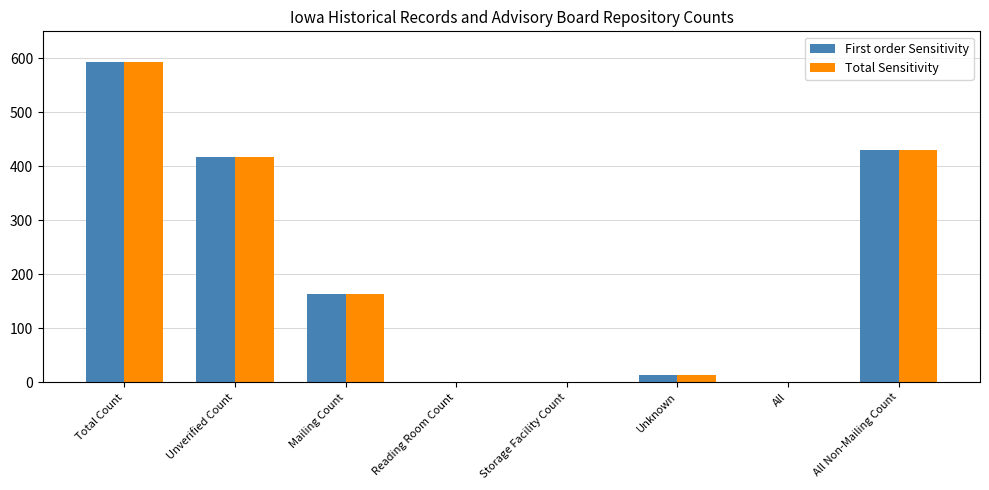

Count the number of data series in this chart.

2